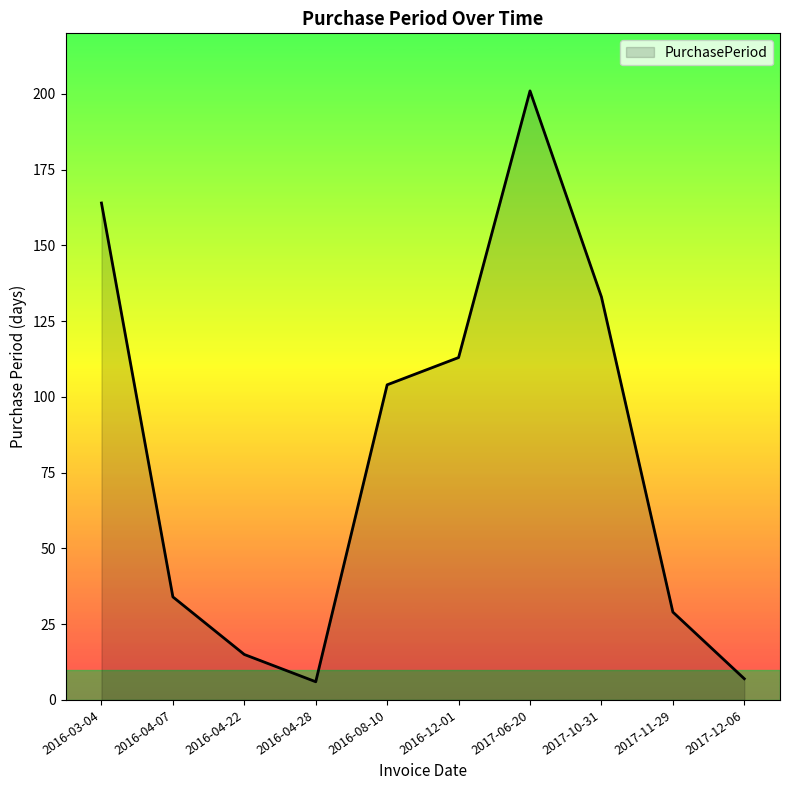

What value does the data have at 2016-08-10, to the nearest 5?

105